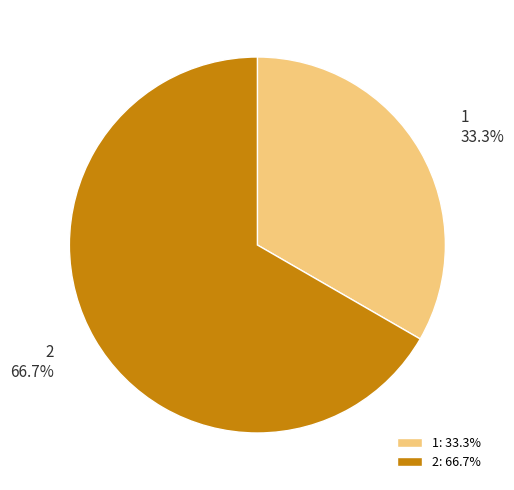

Which category has the smallest portion of the pie?

1